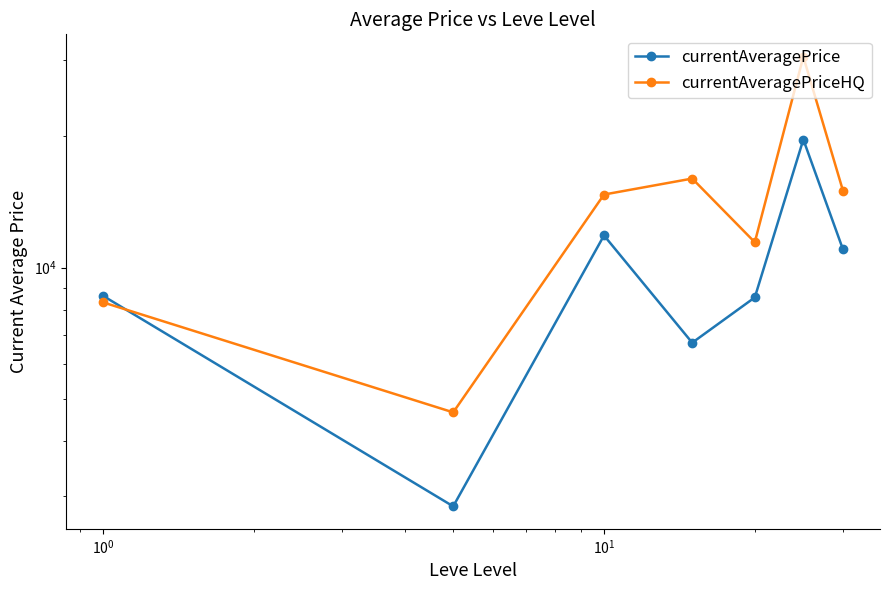

True or false: currentAveragePrice has more than 2 interior local peaks.

False